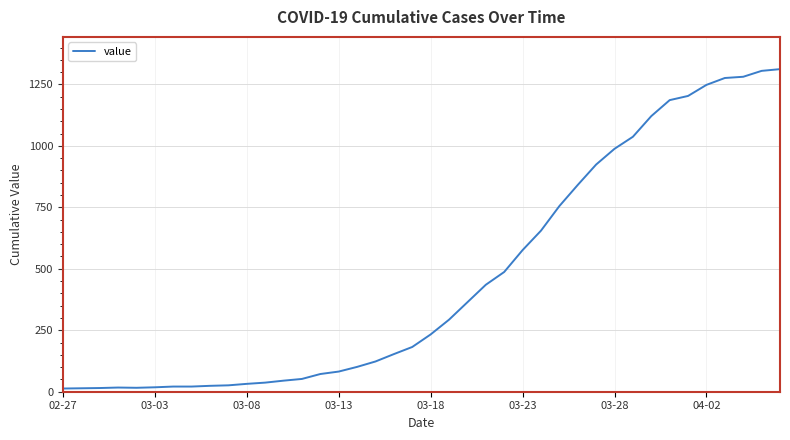

What is the difference between the maximum and minimum values?

1299